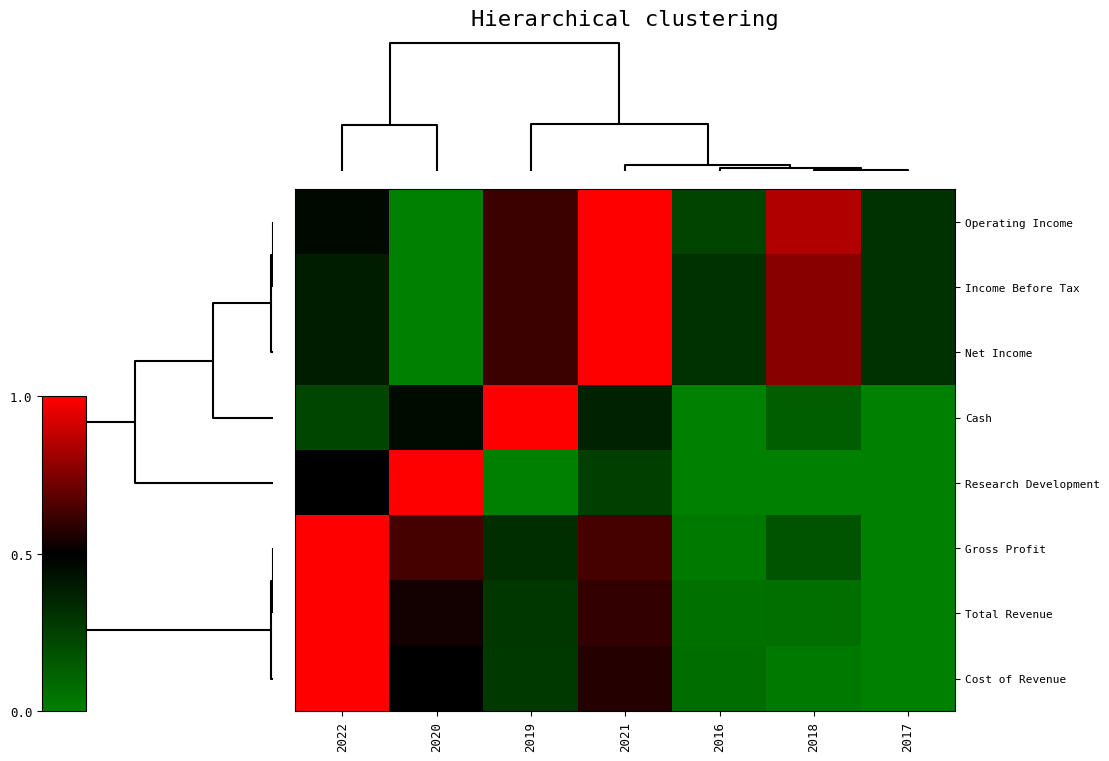

What is the difference between the highest and lowest values at 2022?

0.8